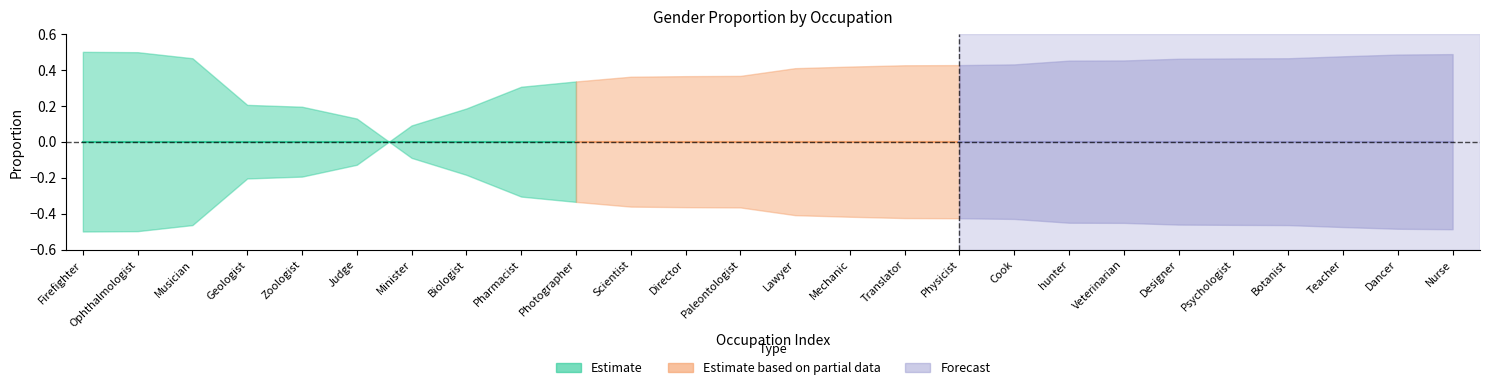

How many times do Male and Female cross each other?

1